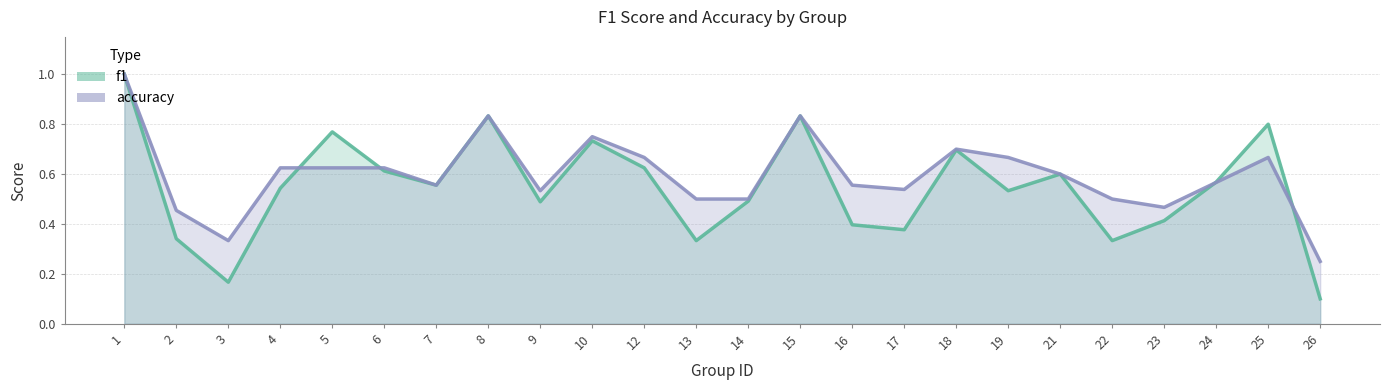

What value does the accuracy series have at 13?

0.5